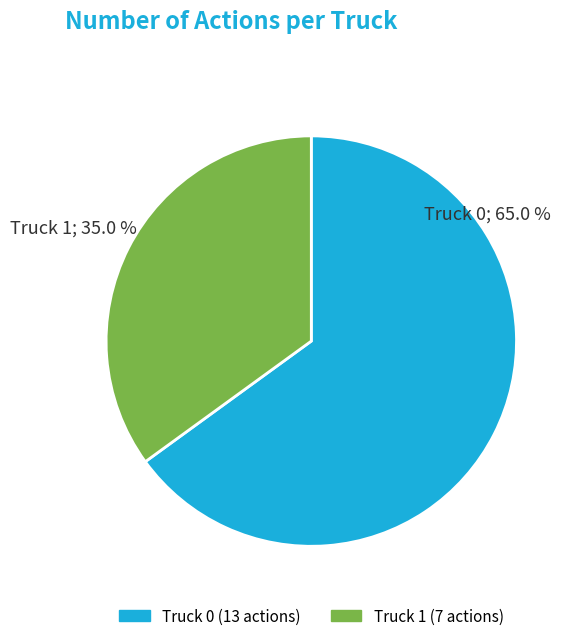

To the nearest percent, what portion does Truck 1 represent?

35%